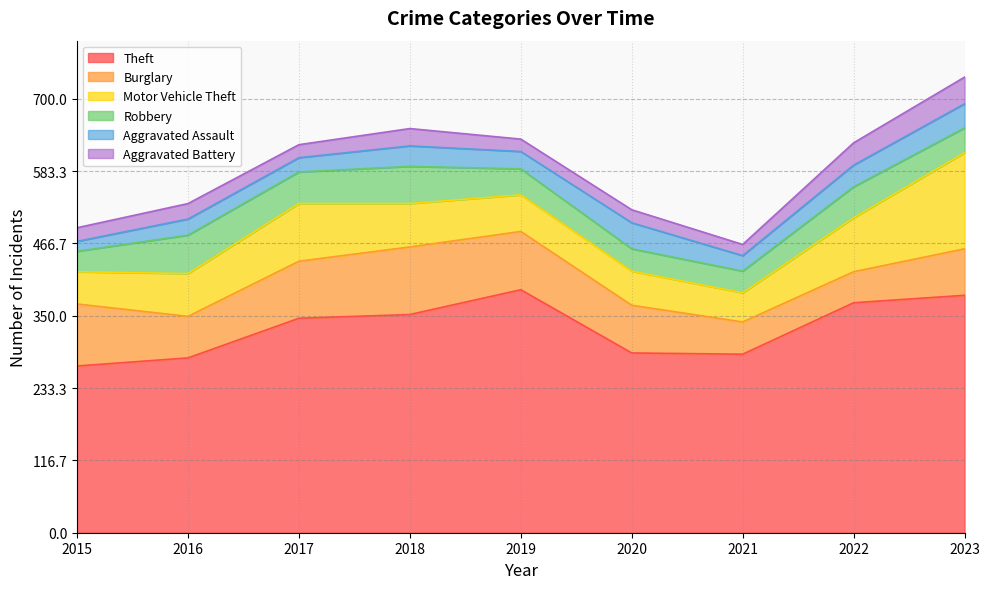

How many interior local valleys does the Aggravated Assault series have?

3